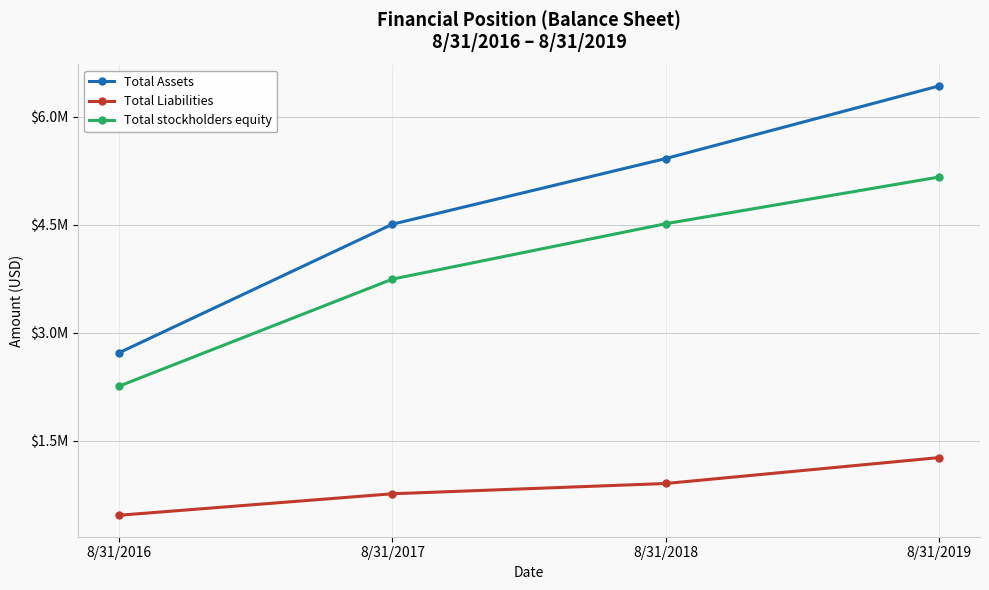

The value of Total Liabilities at 8/31/2018 is 905299. True or false?

True